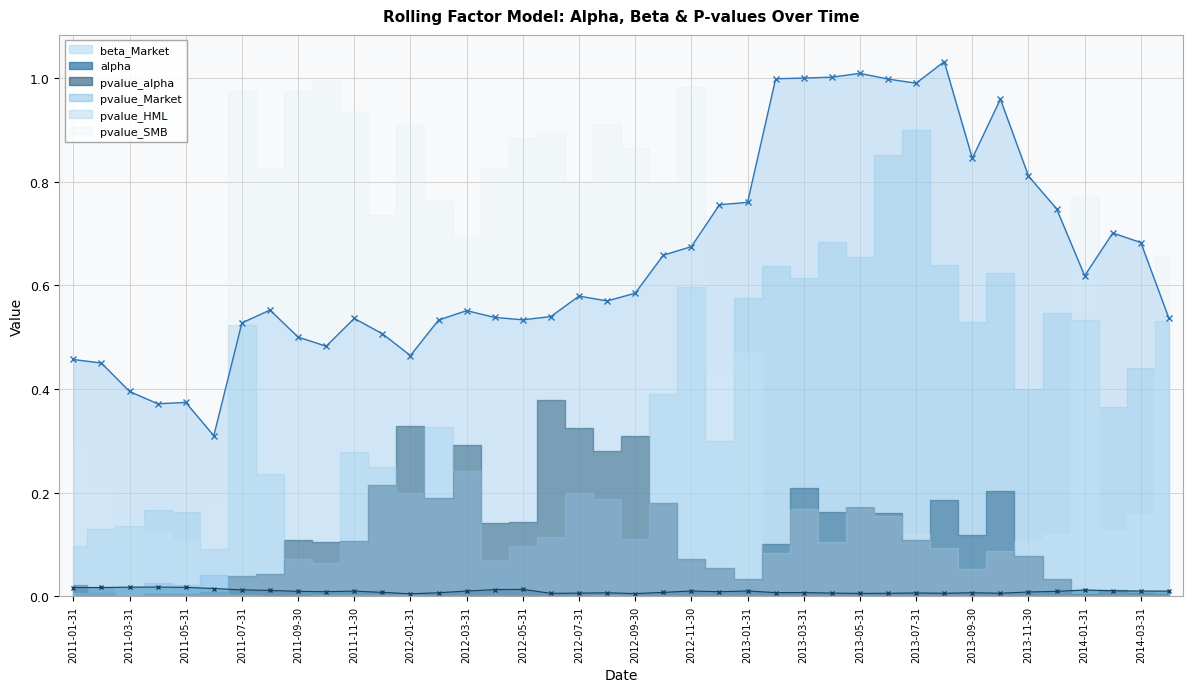

What is the value of the beta_Market point at the 9th from the left?

0.5